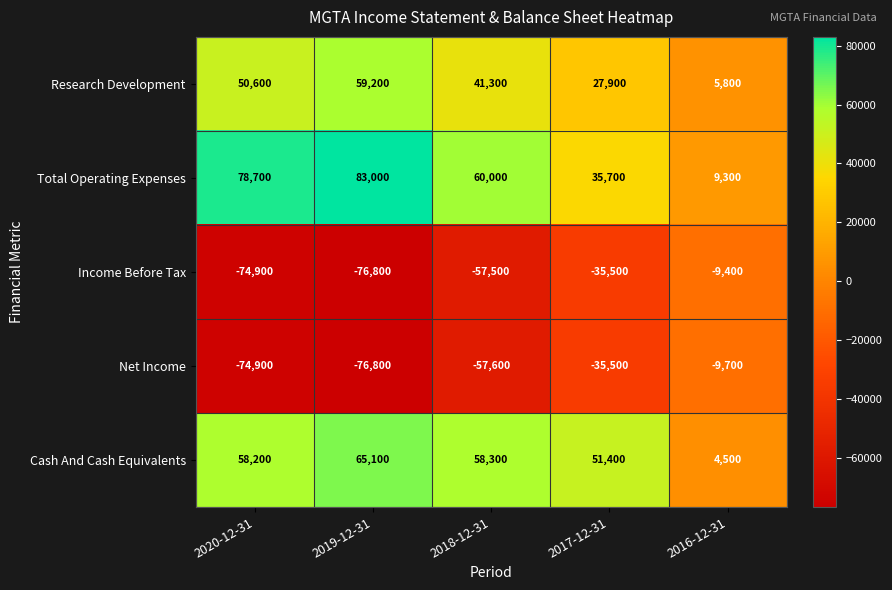

What is the difference between the second highest and second lowest values in the Research Development series?

22700